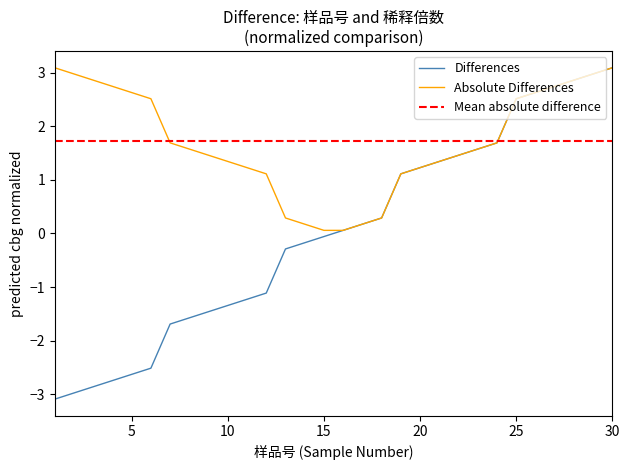

Reading left to right, what are all the values shown in this chart?

-3.1	-3.0	-2.9	-2.7	-2.6	-2.5	-1.7	-1.6	-1.5	-1.3	-1.2	-1.1	-0.3	-0.2	-0.1	0.1	0.2	0.3	1.1	1.2	1.3	1.5	1.6	1.7	2.5	2.6	2.7	2.9	3.0	3.1